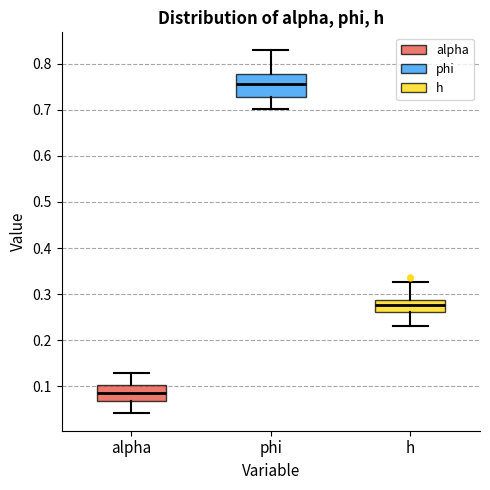

Reading left to right, read every box against the y-axis: the position of its median line, the range the box covers, and the ends of its whiskers. The values are not printed on the chart, so give them approximately, as read against the axis.

alpha: median 0.09, box 0.07 to 0.10, whiskers 0.04 to 0.13
phi: median 0.76, box 0.73 to 0.78, whiskers 0.70 to 0.83
h: median 0.28, box 0.26 to 0.29, whiskers 0.23 to 0.33